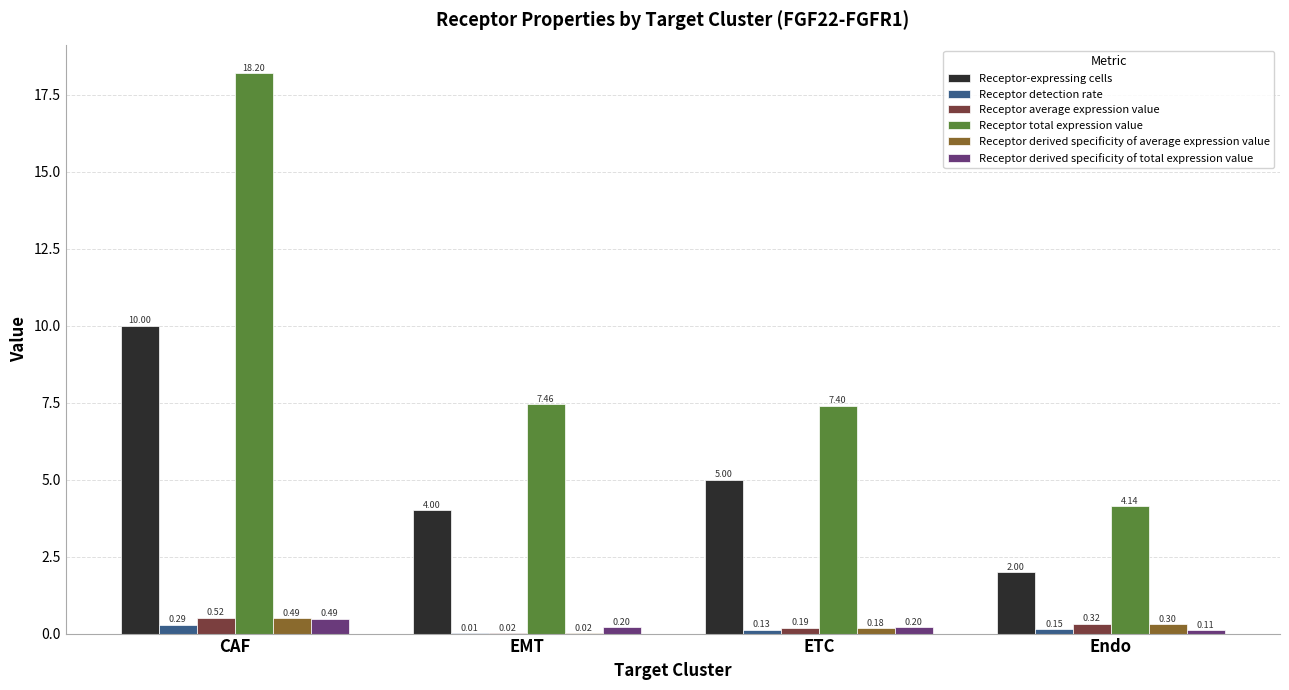

What is the sum of all Receptor total expression value values?

37.2